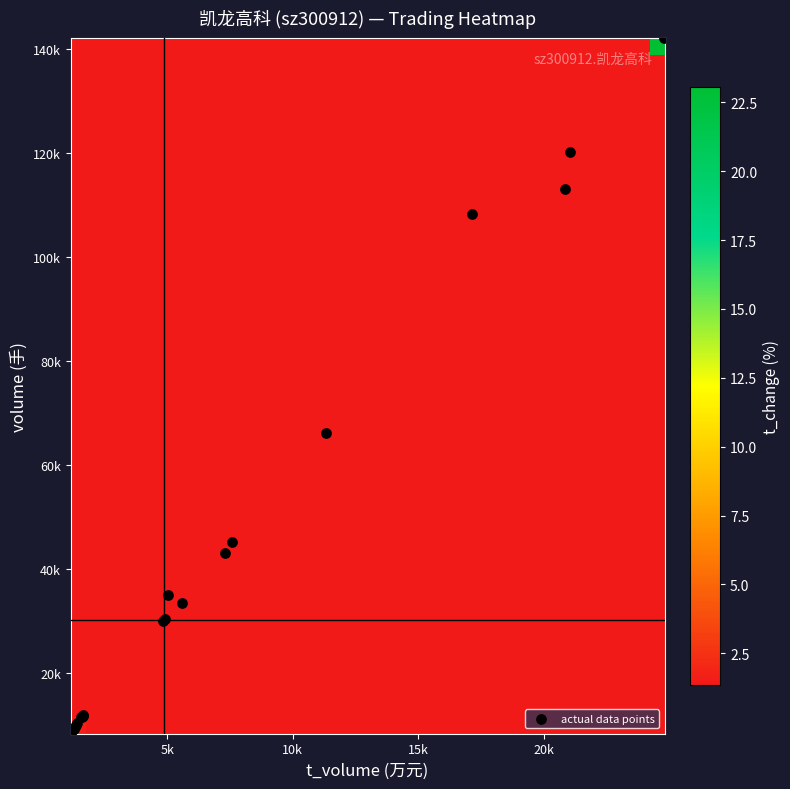

What is the difference between the second highest and second lowest values in the actual data points series?

110886.0